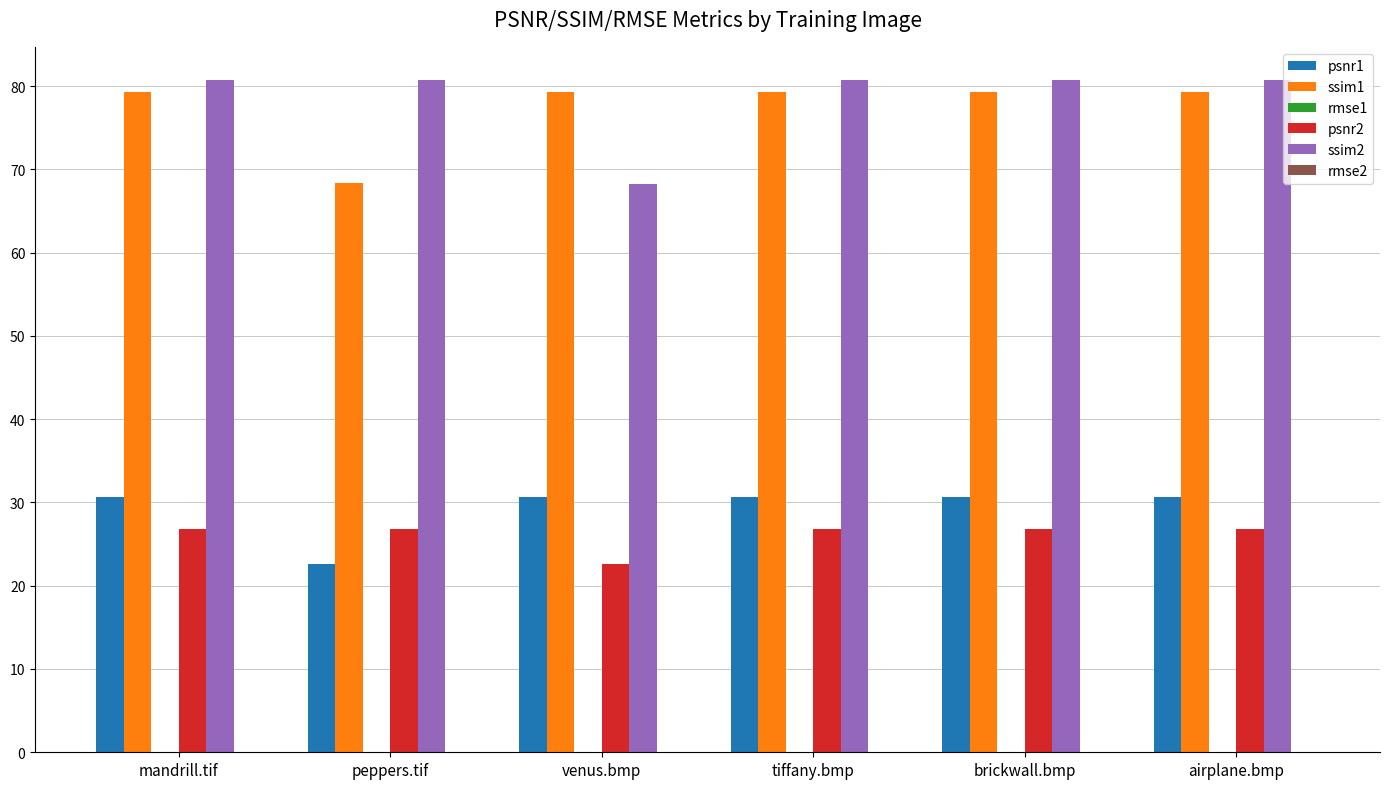

What is the maximum value shown in the chart?

80.7